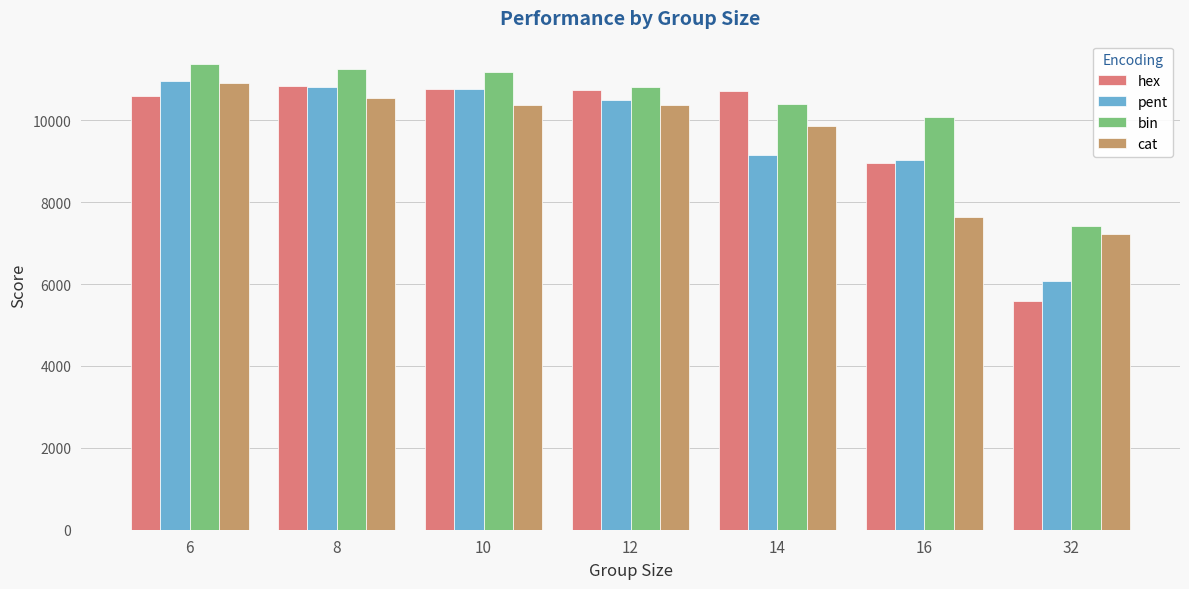

How many series are shown in this chart?

4